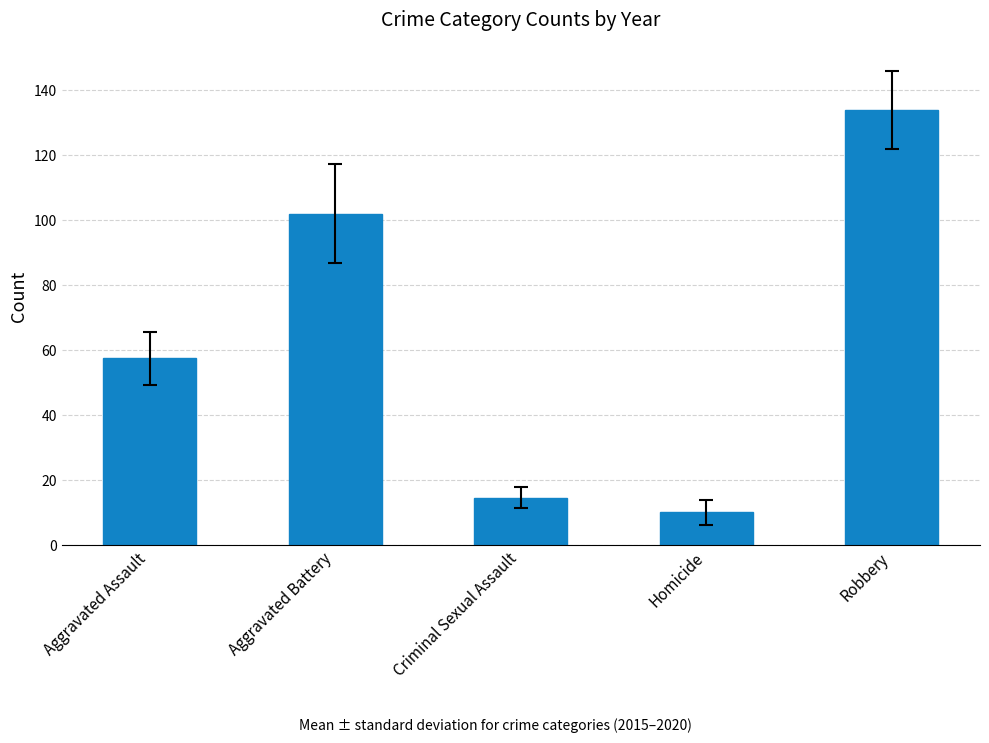

List the labels in order of value, smallest first.

Homicide, Criminal Sexual Assault, Aggravated Assault, Aggravated Battery, Robbery